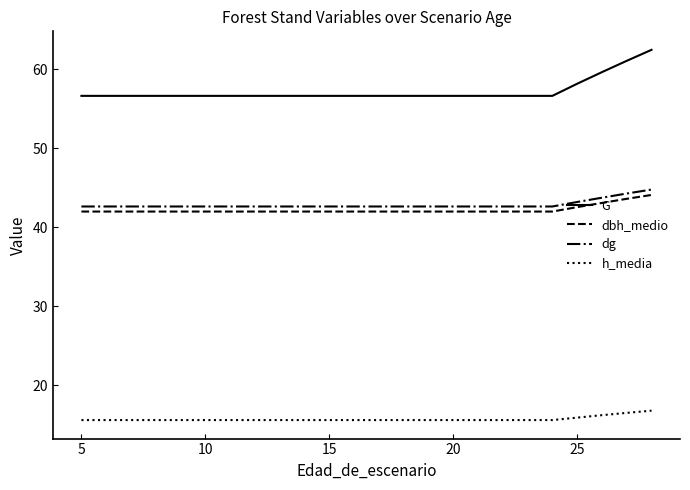

What is the minimum value for h_media?

15.6